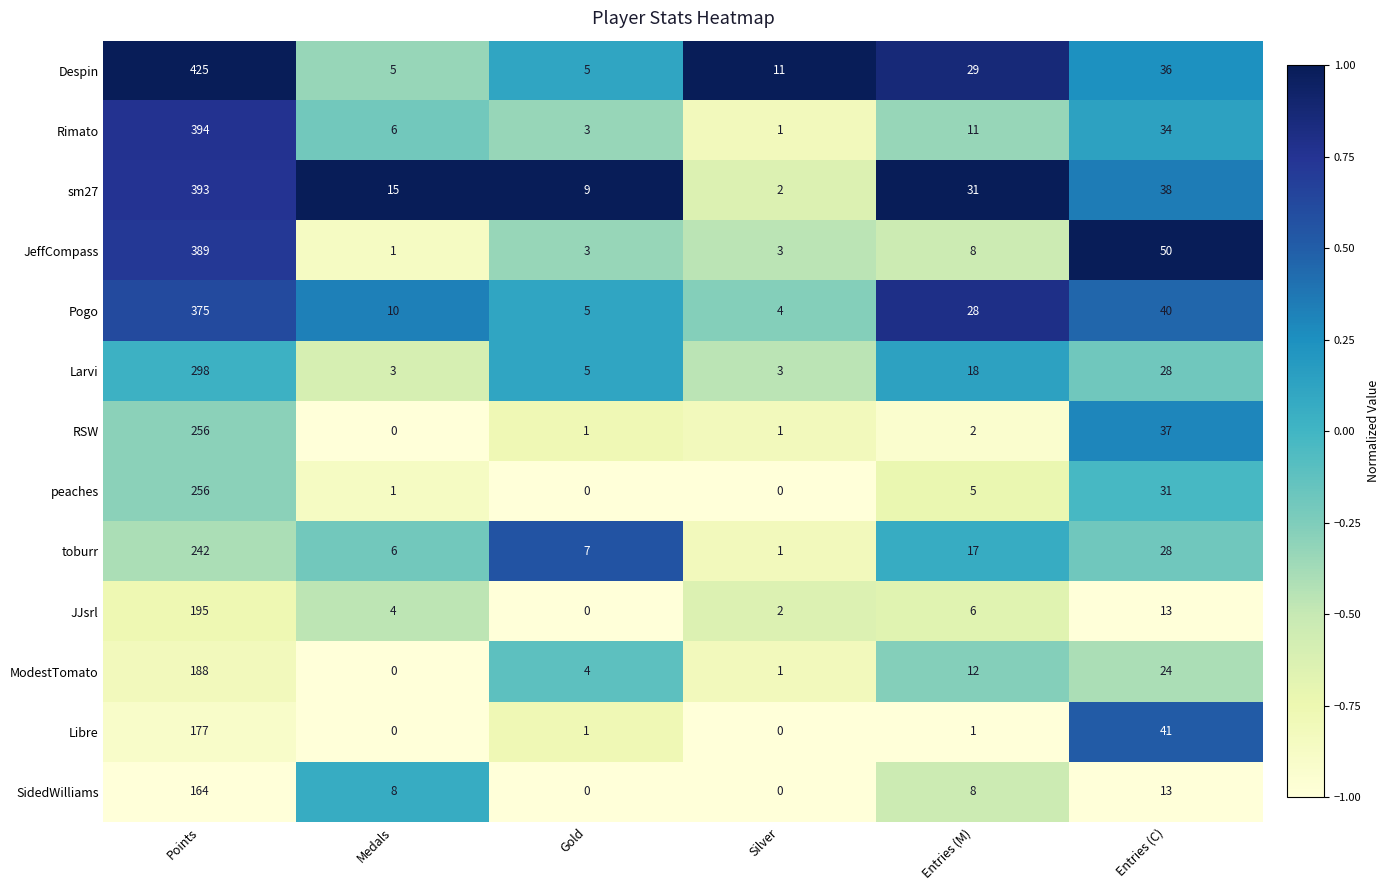

What is the sum of the Larvi values at Entries (M) and Entries (C)?

46